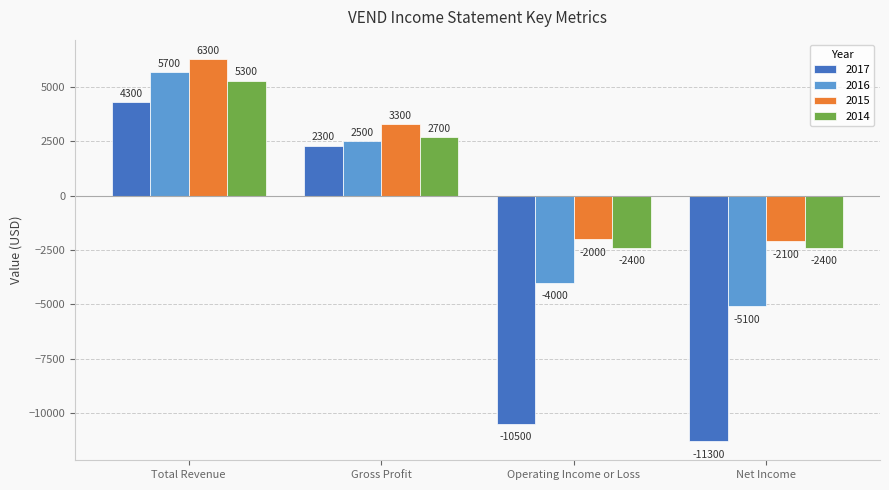

What is the maximum value for 2016?

5700